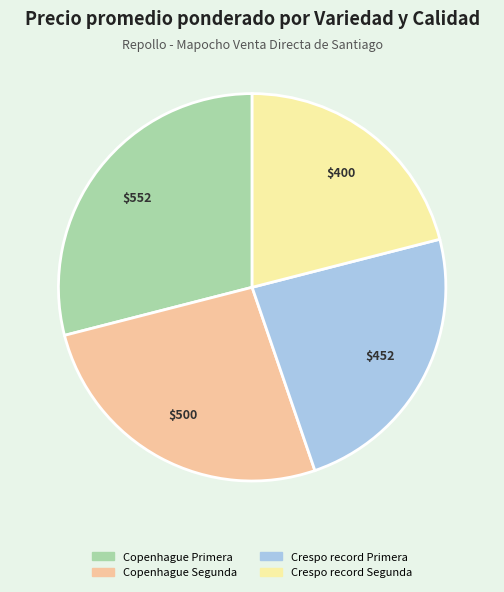

Which has a higher value, Crespo record Segunda or Crespo record Primera?

Crespo record Primera